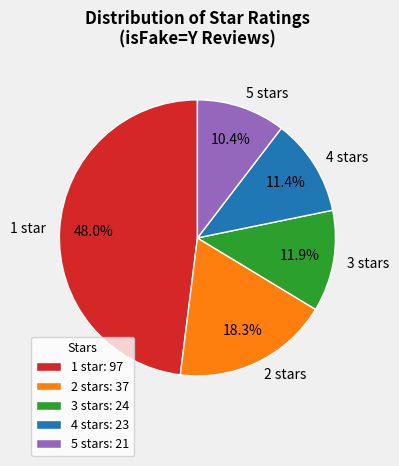

To the nearest percent, what is the combined percentage of 4 stars and 2 stars?

30%